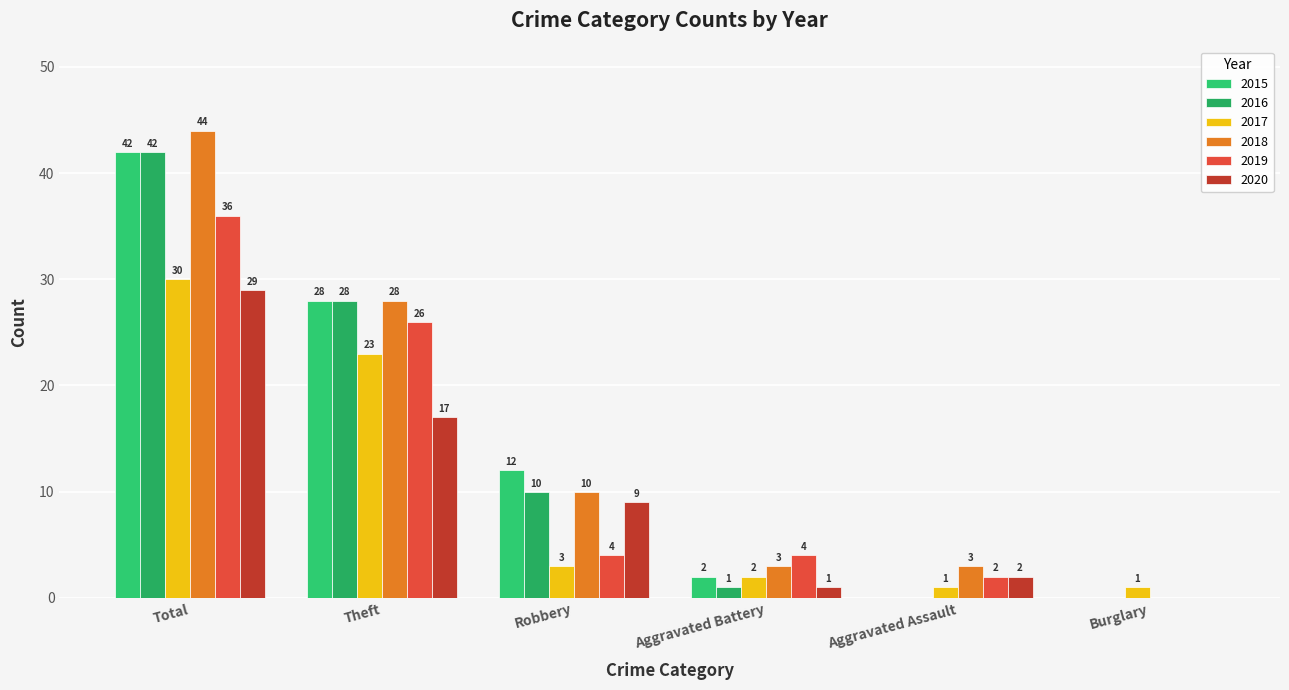

List the labels in order of 2020 value, smallest first.

Burglary, Aggravated Battery, Aggravated Assault, Robbery, Theft, Total